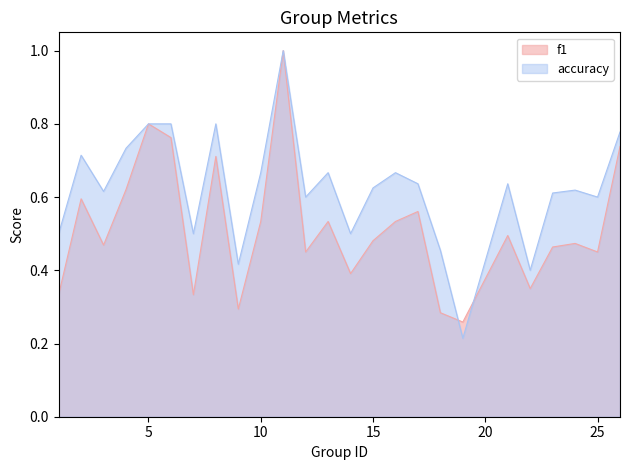

How many lines are shown in the chart?

2